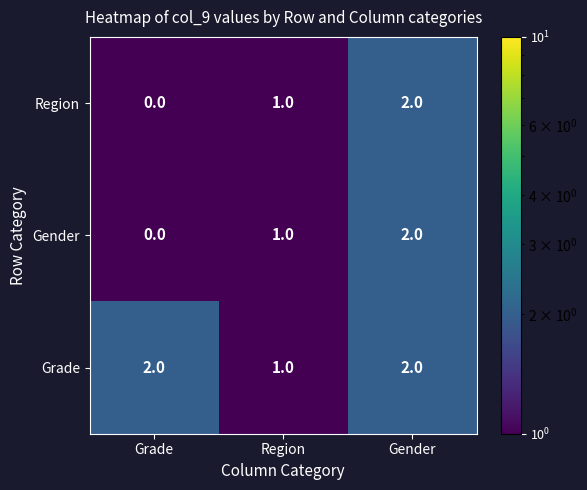

What is the greatest value displayed?

2